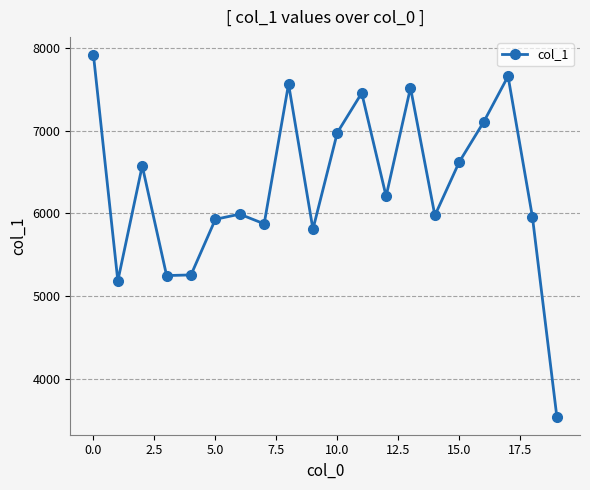

What is the value of the 14th point from the left?

7518